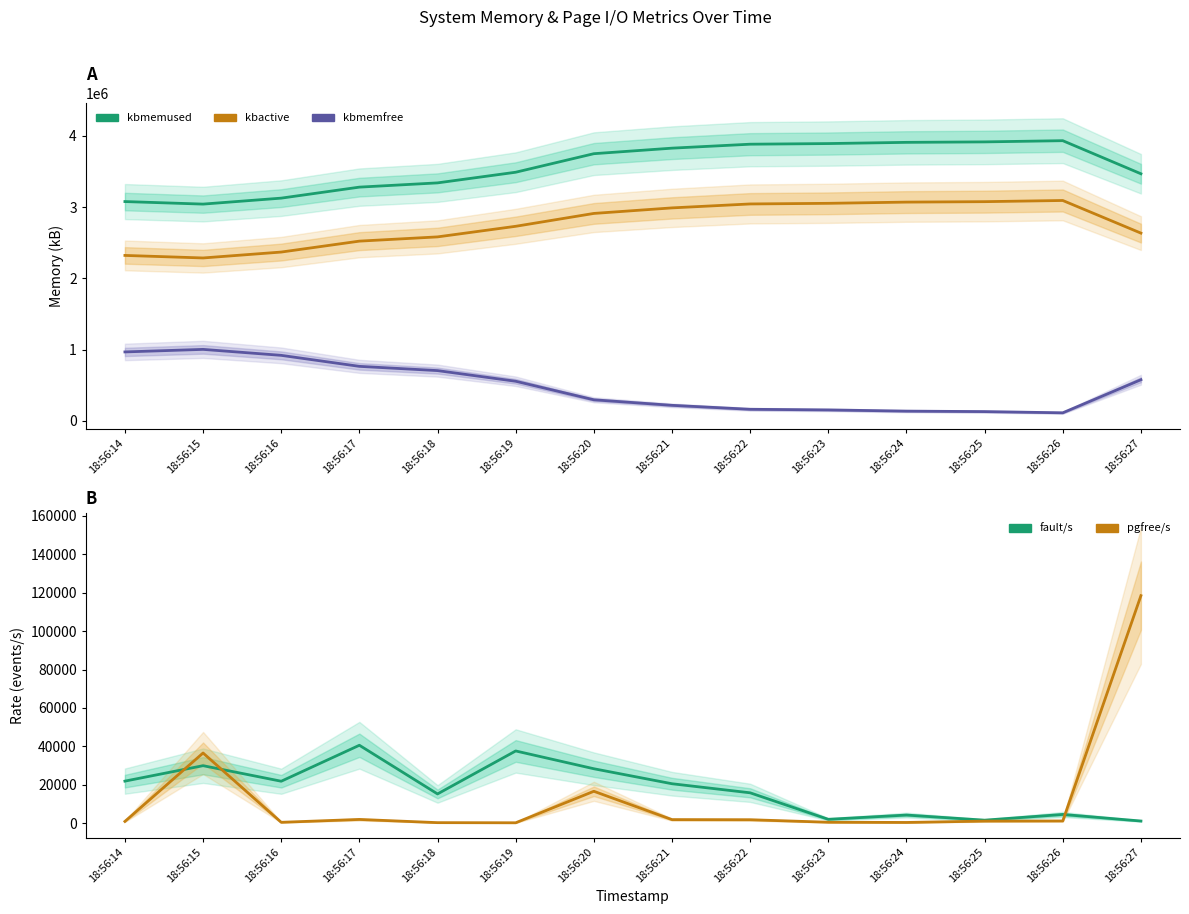

True or false: kbactive and pgfree/s cross at least once.

False